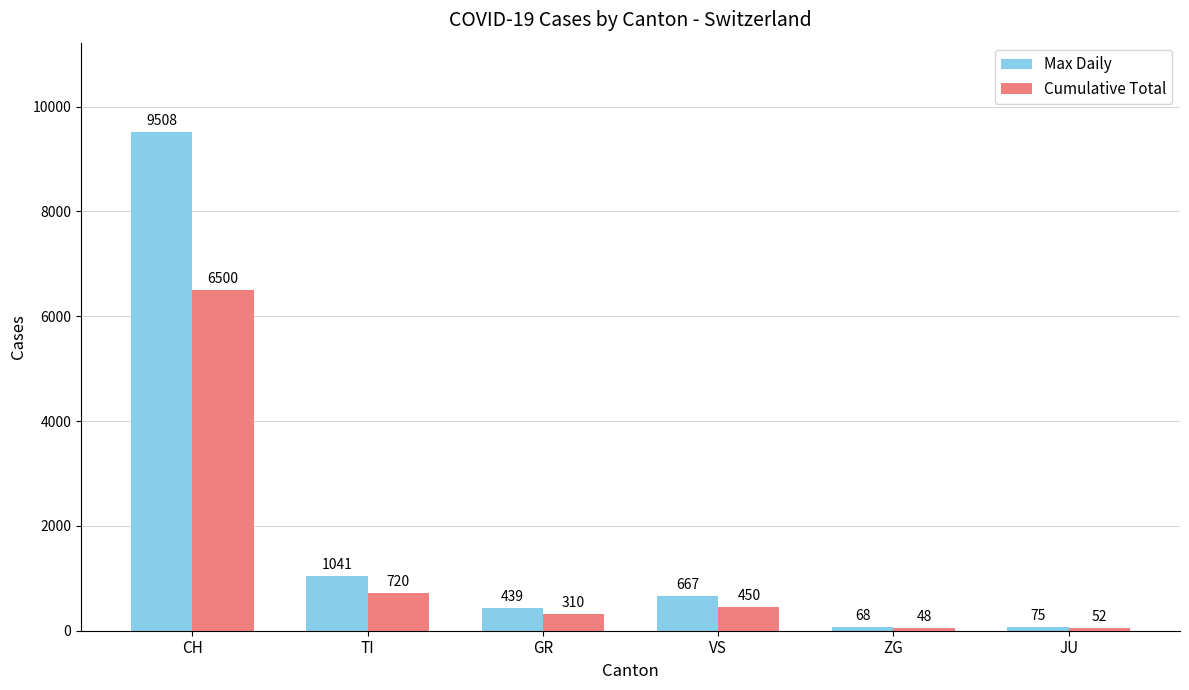

Reading right to left, extract all data points from this chart.

Max Daily: 75	68	667	439	1041	9508
Cumulative Total: 52	48	450	310	720	6500